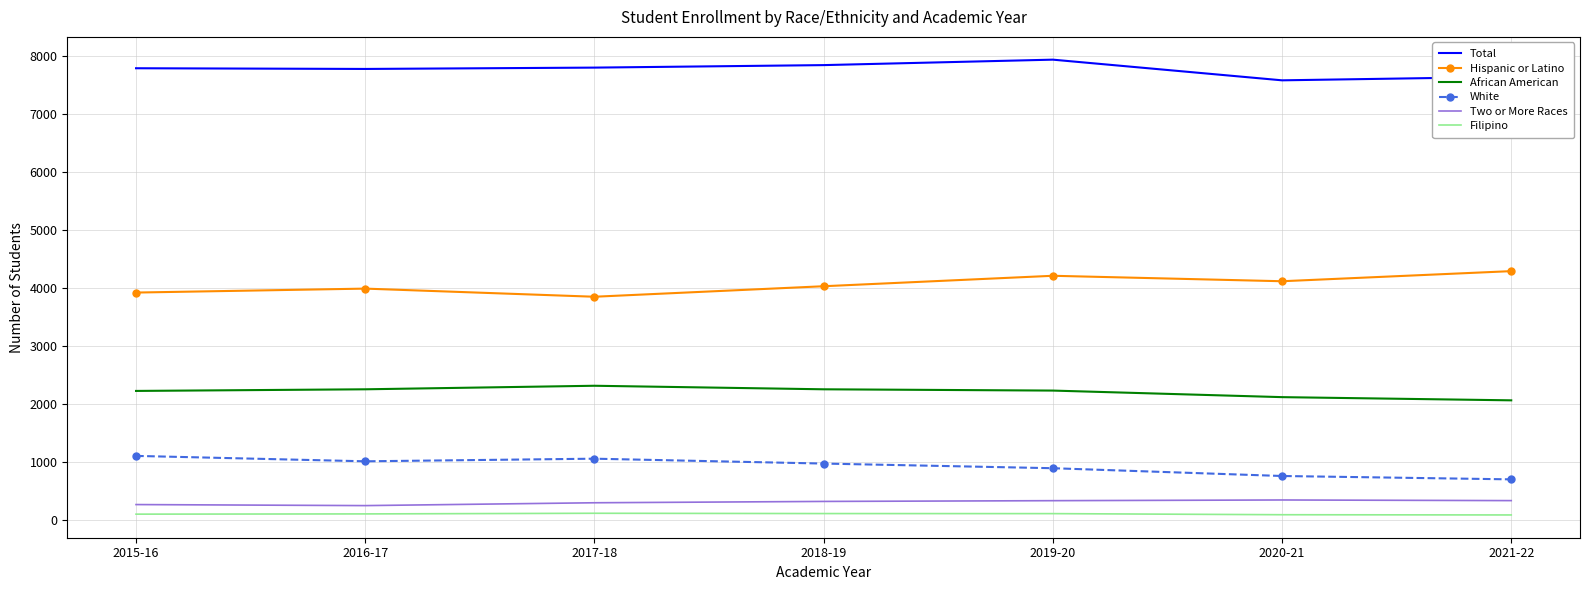

What is the difference between the maximum and second lowest values in the Filipino series?

25